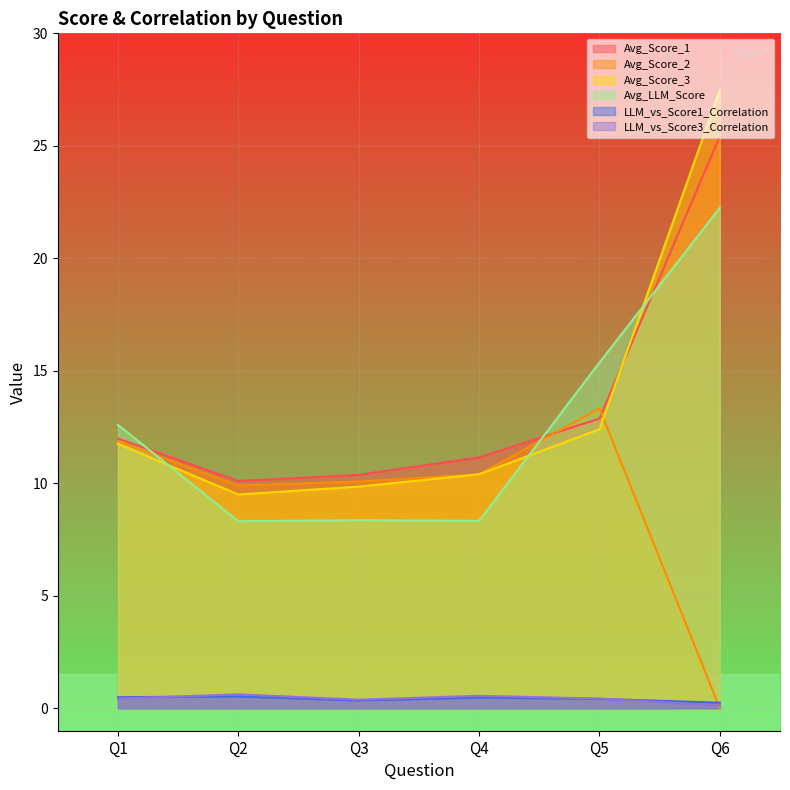

What is the total value across all series at Q1?

49.1